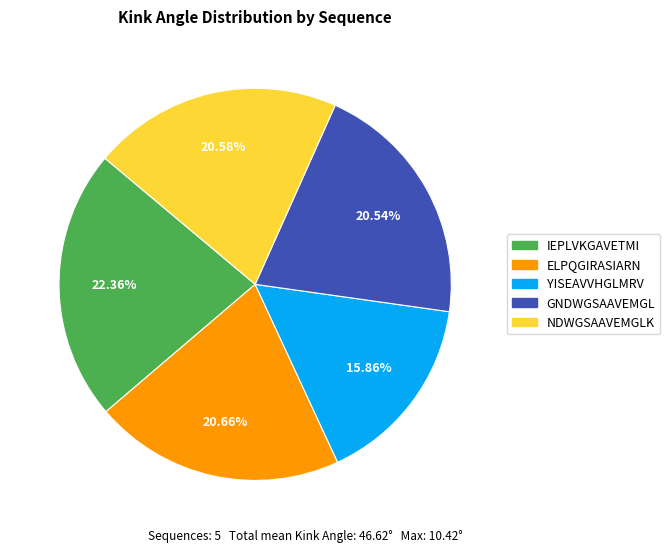

Combined, what portion of the pie is IEPLVKGAVETMI and NDWGSAAVEMGLK?

42.9%